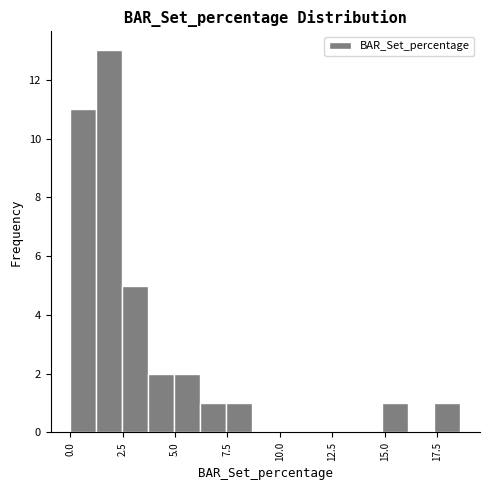

Around what value on the x-axis is the tallest bar? Give the approximate position of its centre, as read against the axis.

2.0